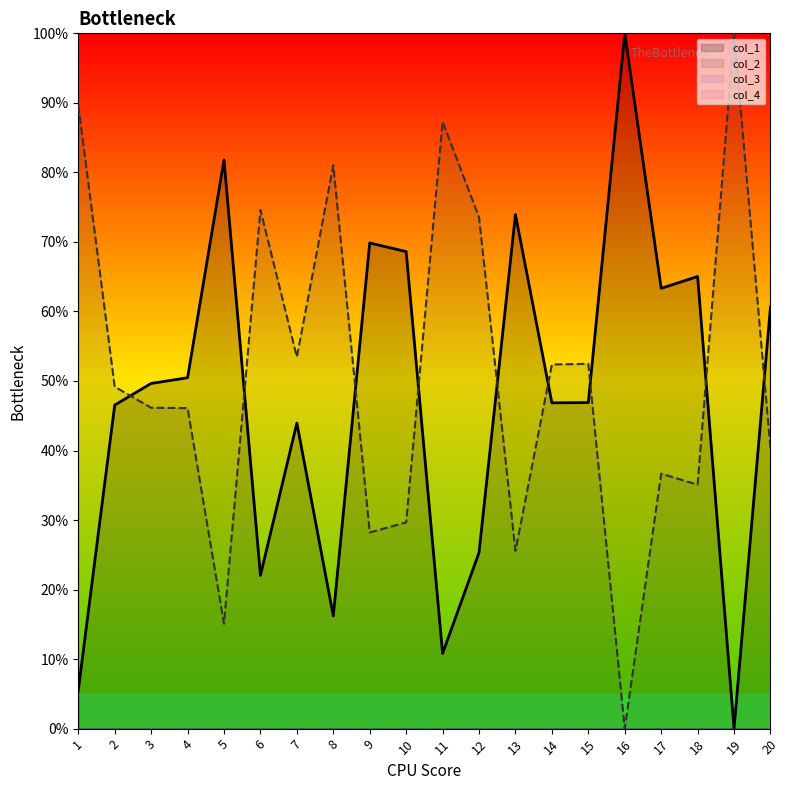

True or false: col_2 and col_1 intersect in this chart.

True